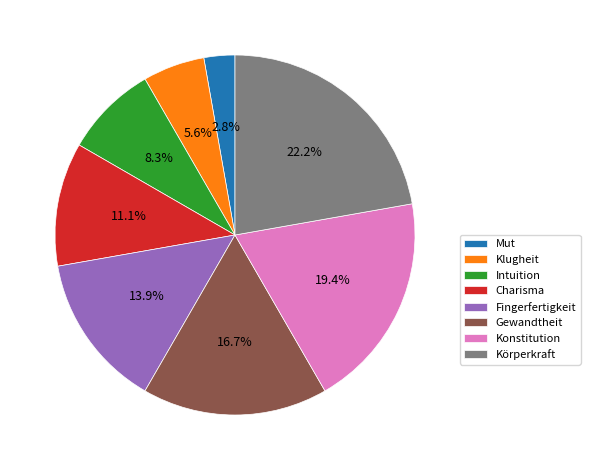

How many slices are in this pie chart?

8